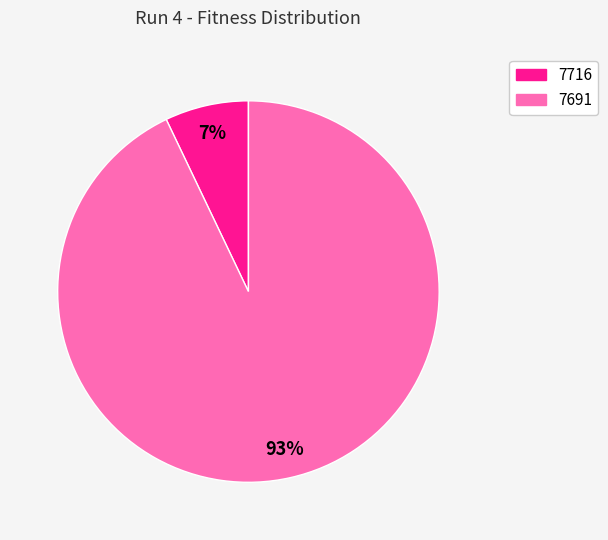

To the nearest percent, what is the average slice percentage?

50%